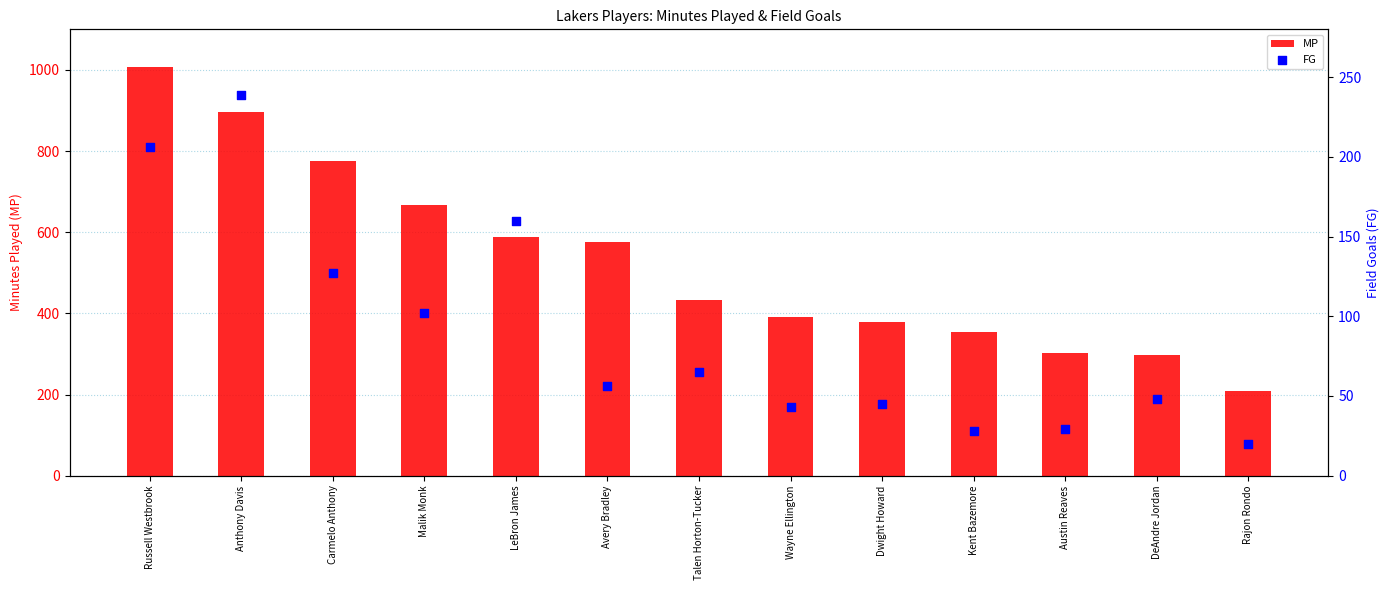

What is the total value across all series at Anthony Davis?

1135